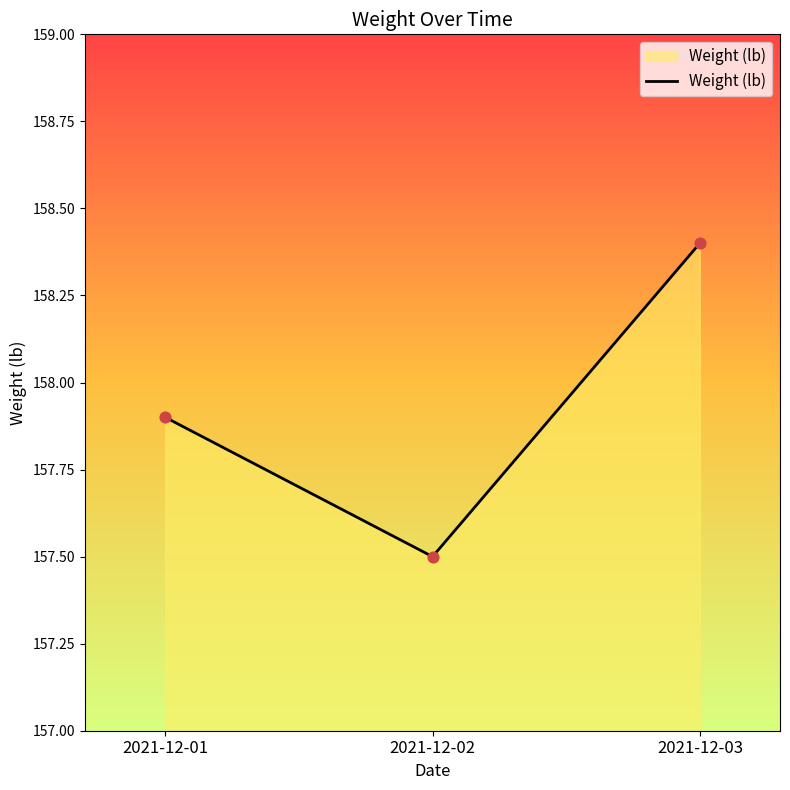

What is the change in value from 2021-12-01 to 2021-12-03?

+0.5